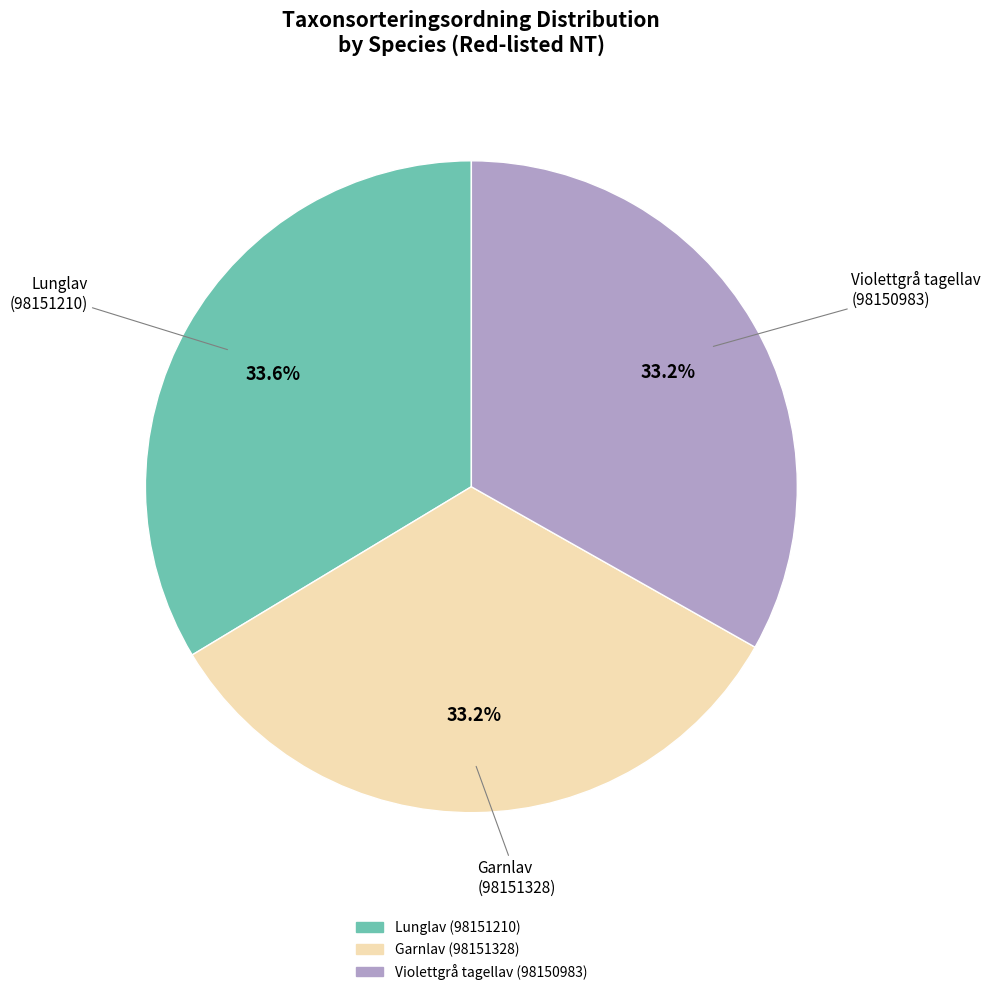

To the nearest percent, what is the average slice percentage?

33%